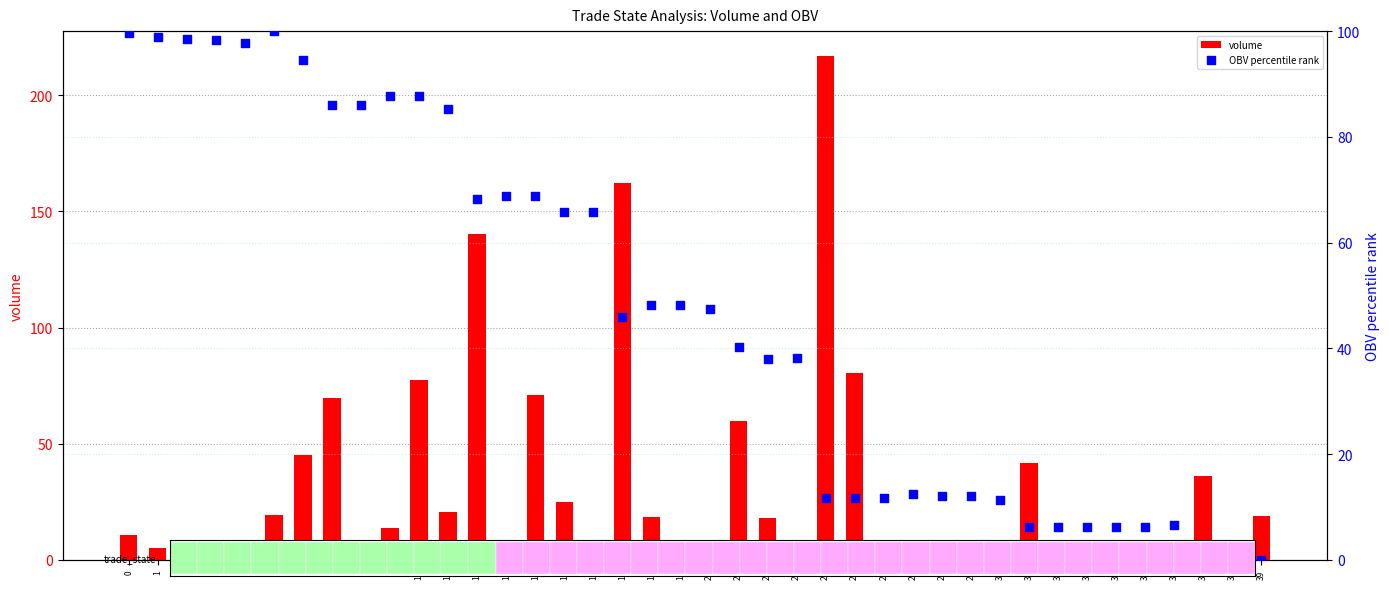

Which series has the largest total across all categories?

OBV percentile rank